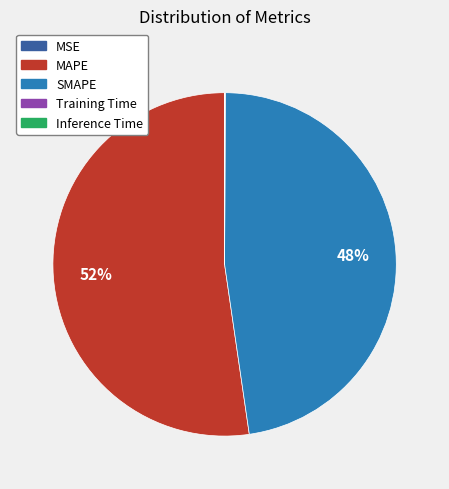

Which has a higher value, MAPE or SMAPE?

MAPE